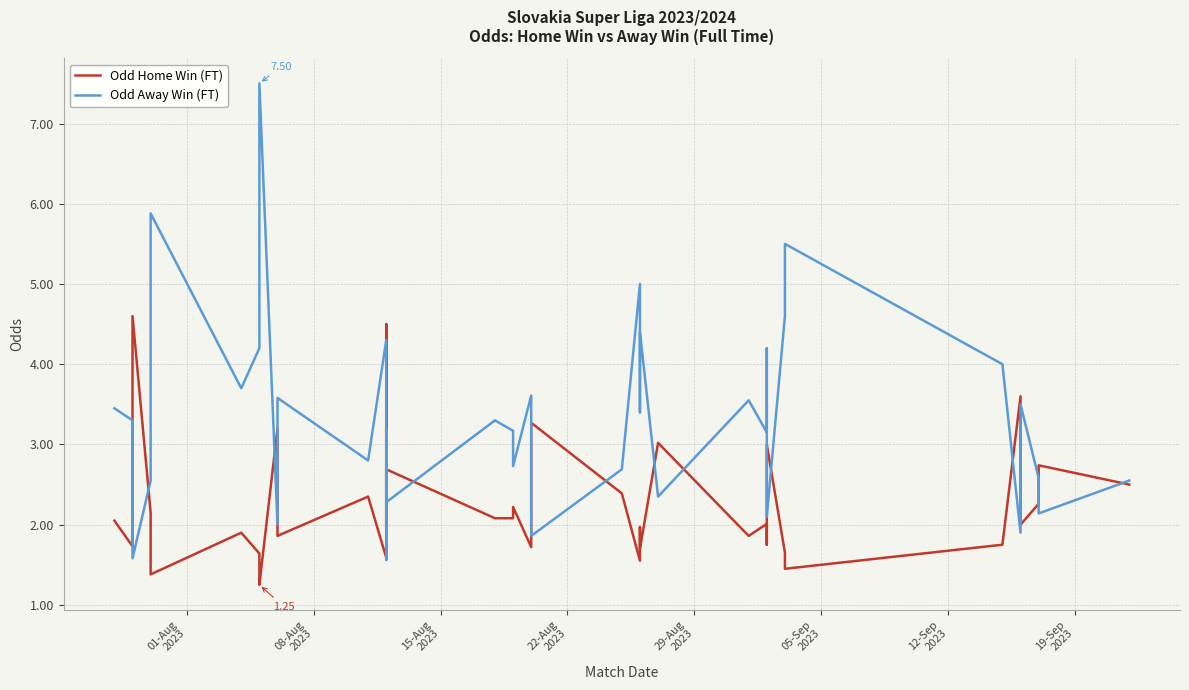

How many lines are shown in the chart?

2